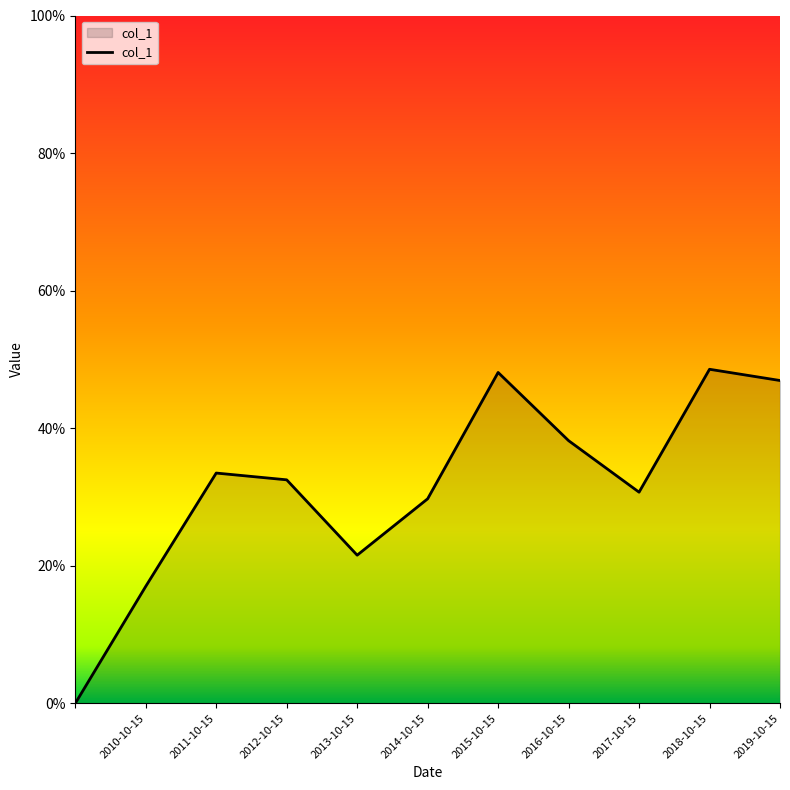

Is this an area chart (filled region under the line)?

Yes